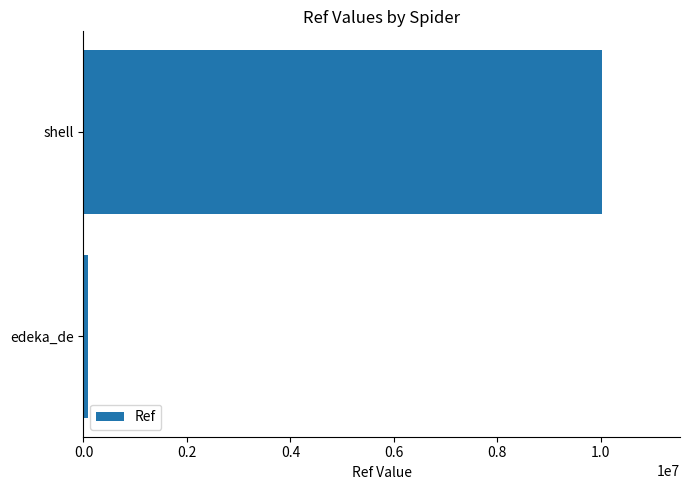

The value at shell is 5756526. True or false?

False